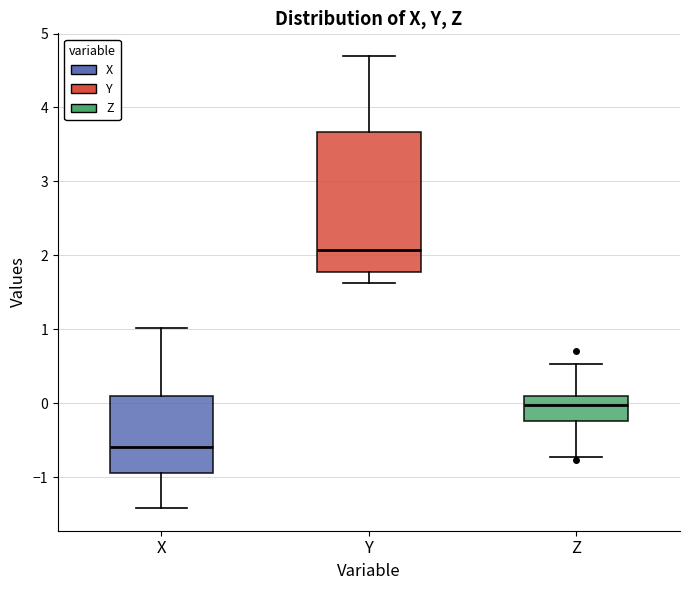

Where is the upper edge of the box for Z on the y-axis? The values are not printed on the chart, so give them approximately, as read against the axis.

0.1